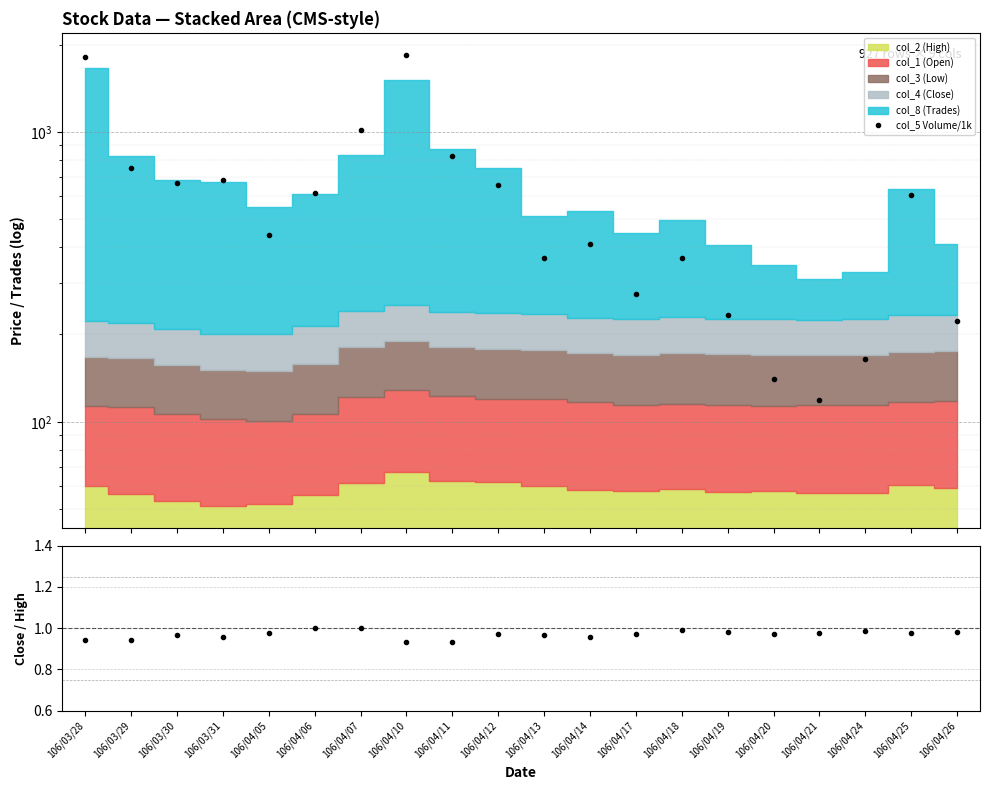

At which category does the chart reach its minimum across all series?

106/04/11